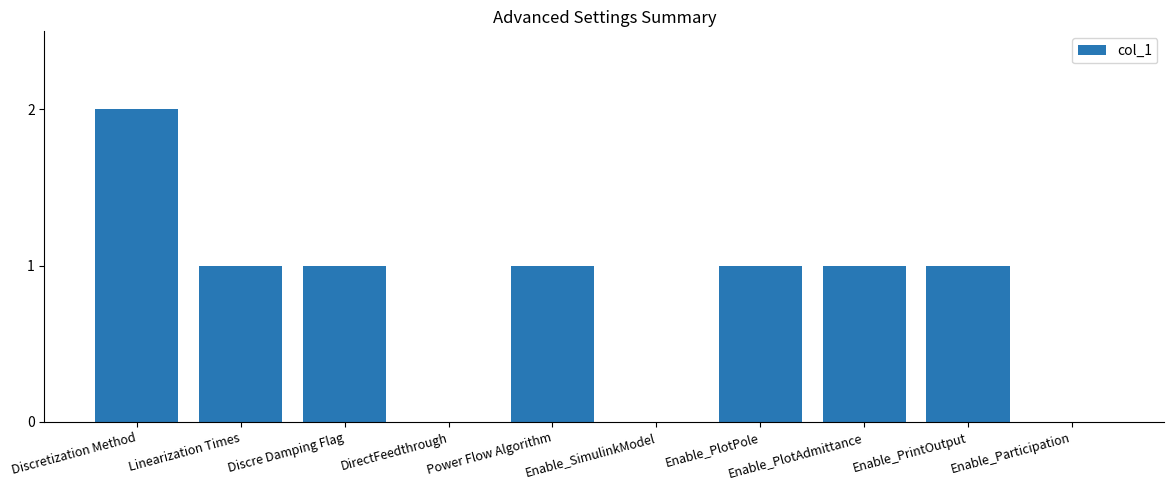

Count the number of categories in the chart.

10